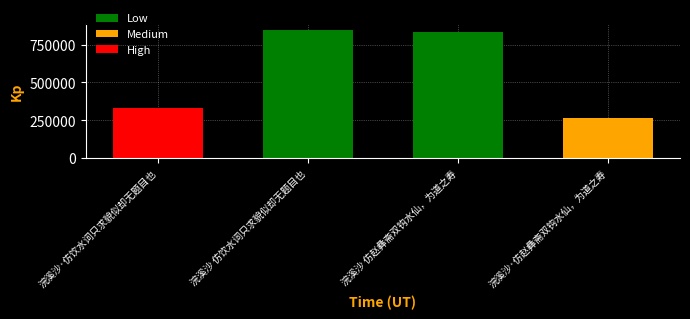

The value at 浣溪沙·仿饮水词只求貌似却无题目也 is 333101. True or false?

True